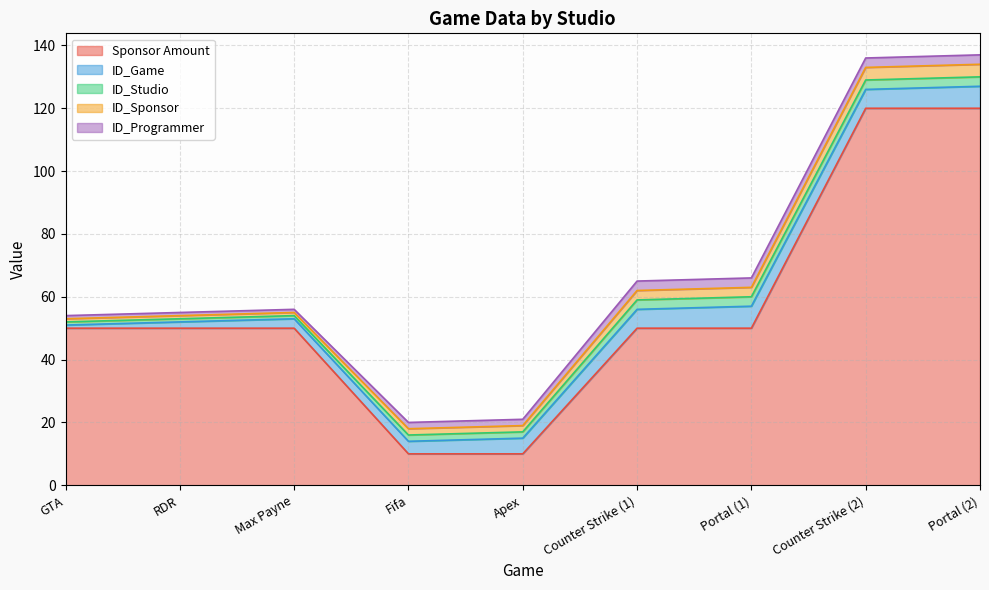

The value of Sponsor Amount at Max Payne is 81. True or false?

False